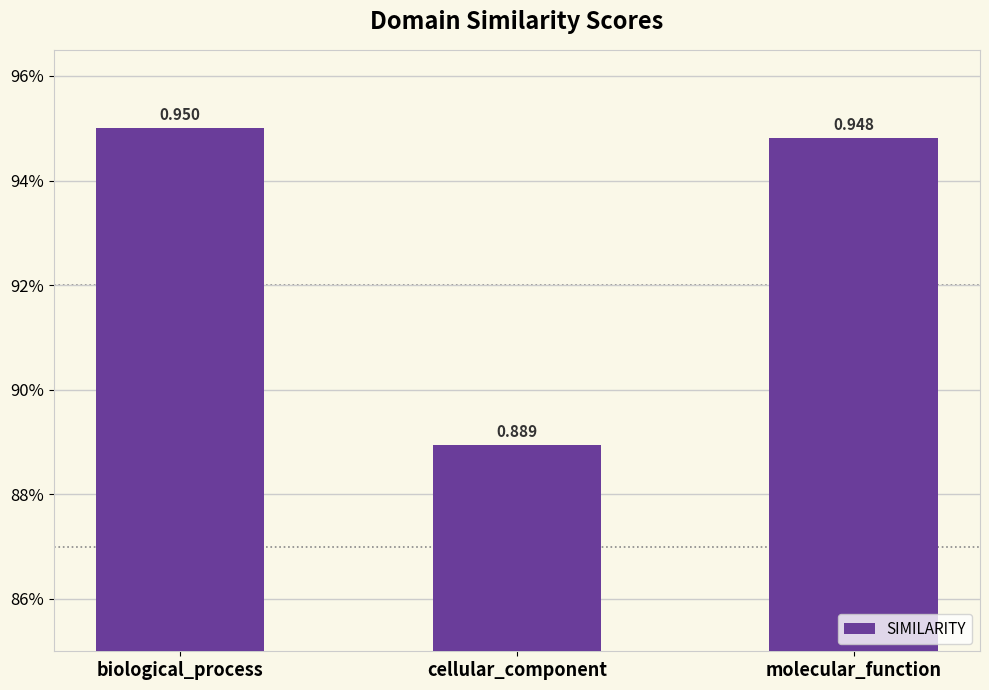

True or false: the data shows 0.3 at cellular_component.

False